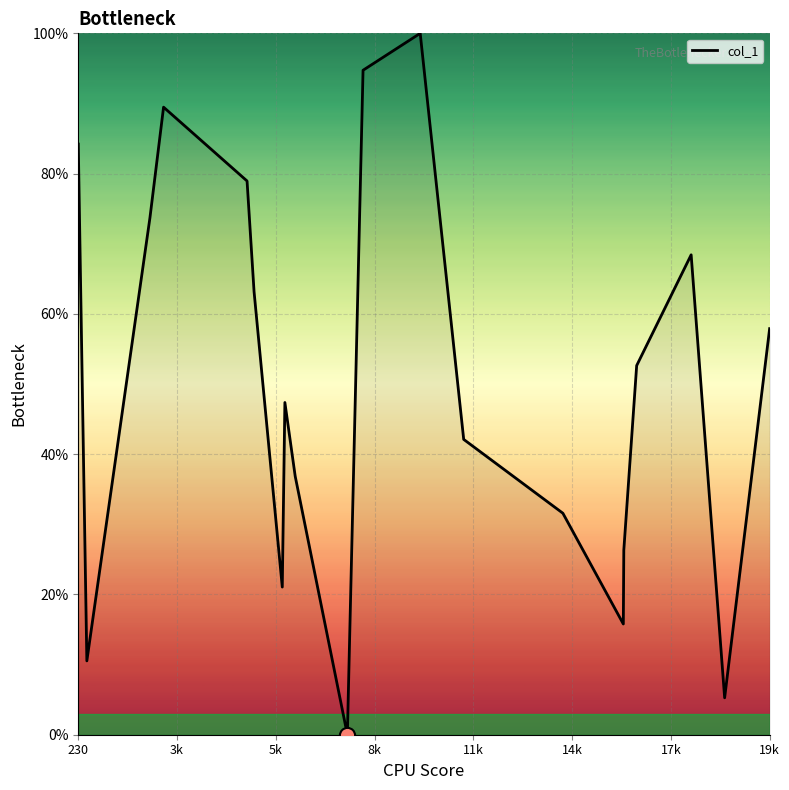

True or false: the data shows 57.9 at 19k.

True